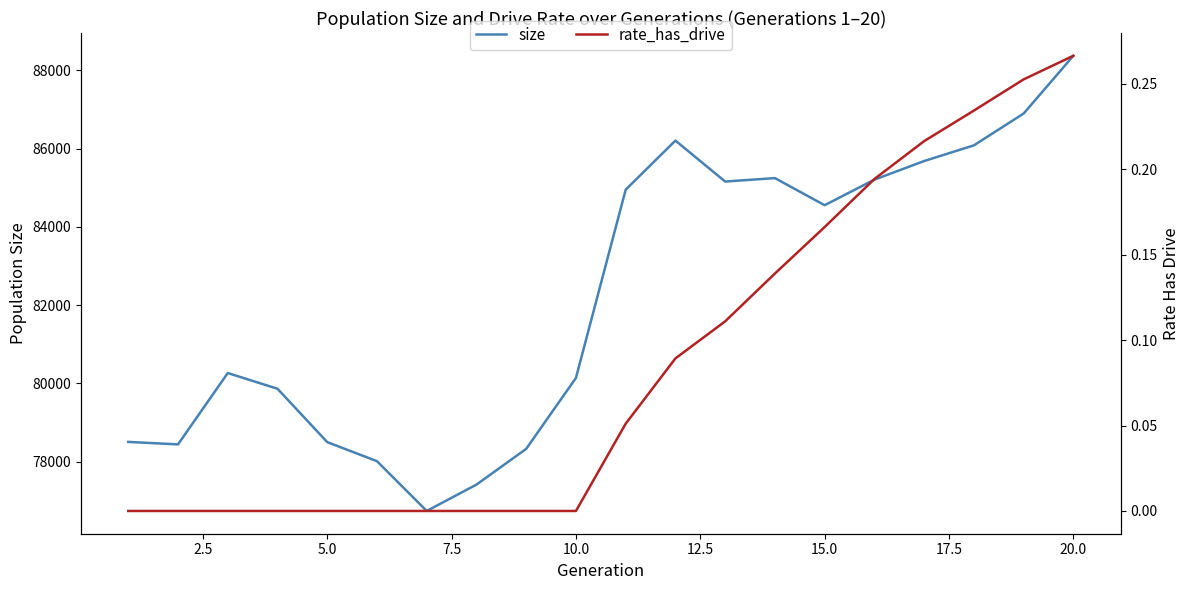

What is the minimum value for size?

76740